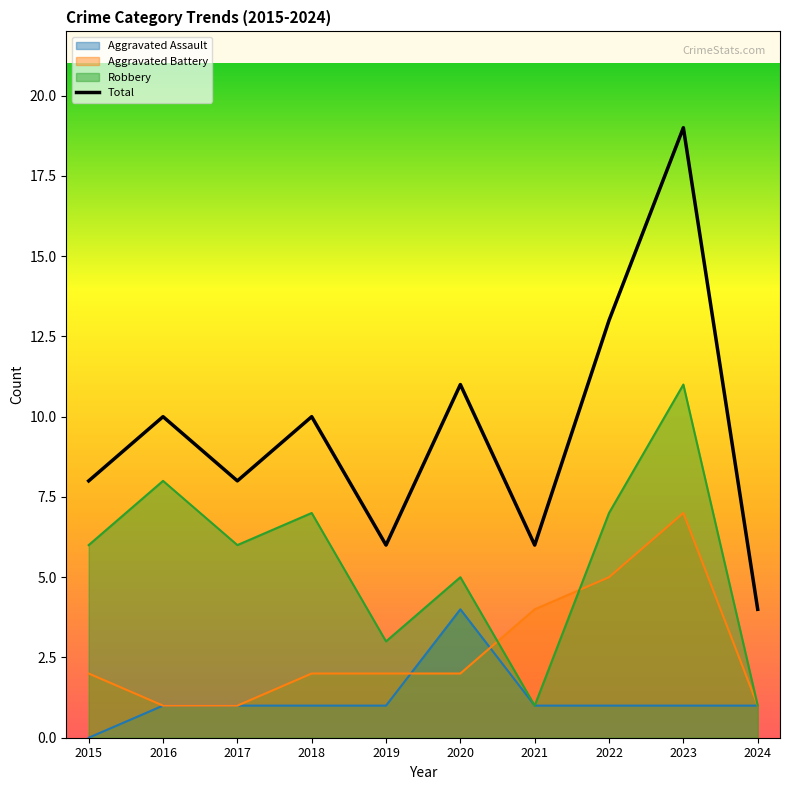

Does the chart have visible grid lines?

No